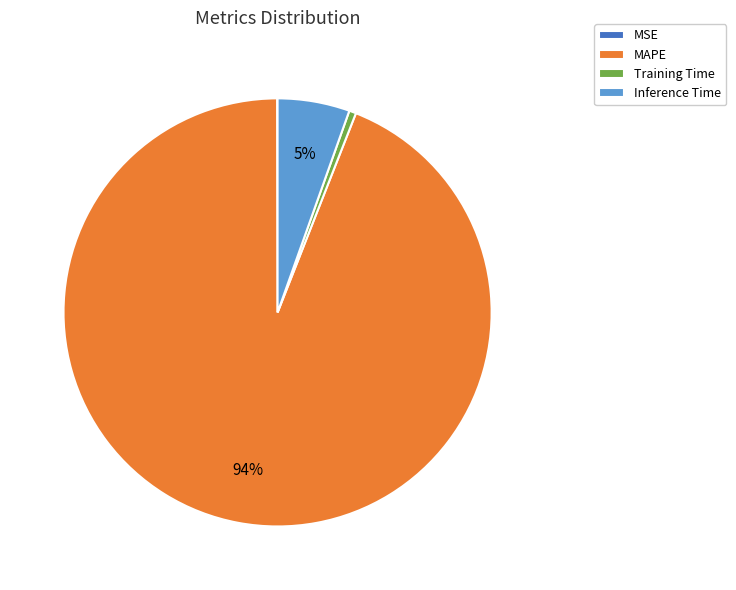

Is the sum of Training Time and MAPE greater than half?

Yes